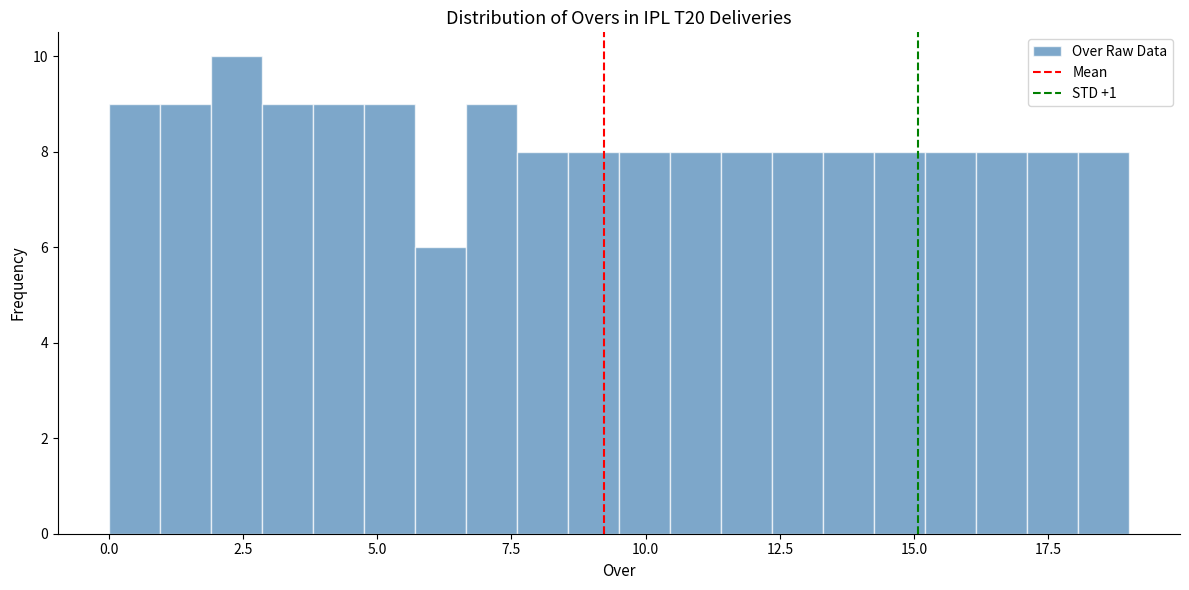

Around what value on the x-axis is the tallest bar? Give the approximate position of its centre, as read against the axis.

2.5